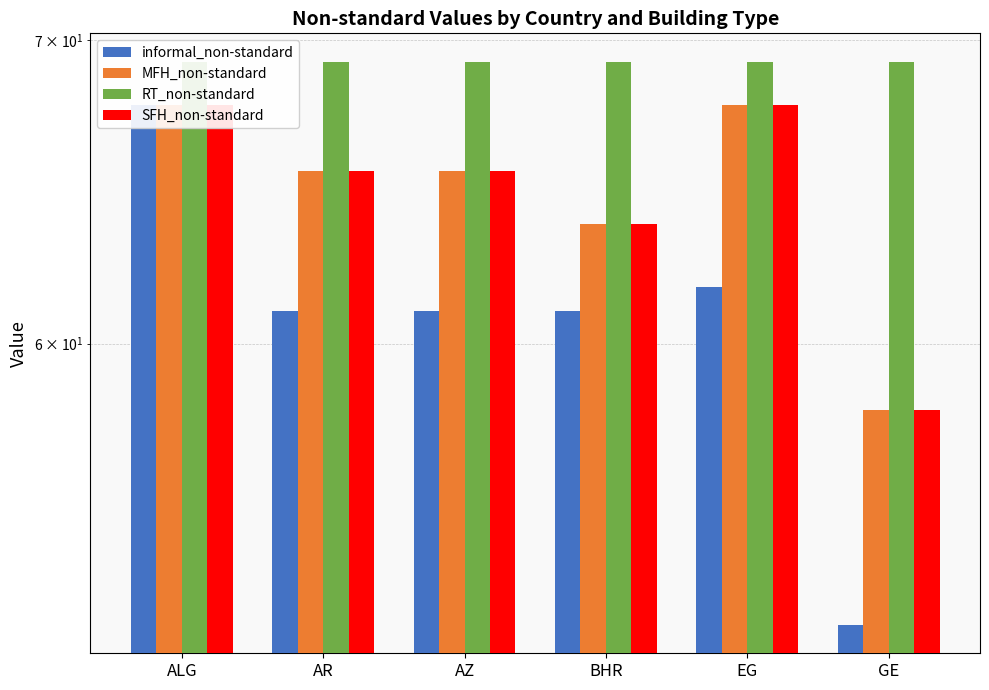

What are all the series names shown in the legend?

informal_non-standard, MFH_non-standard, RT_non-standard, SFH_non-standard